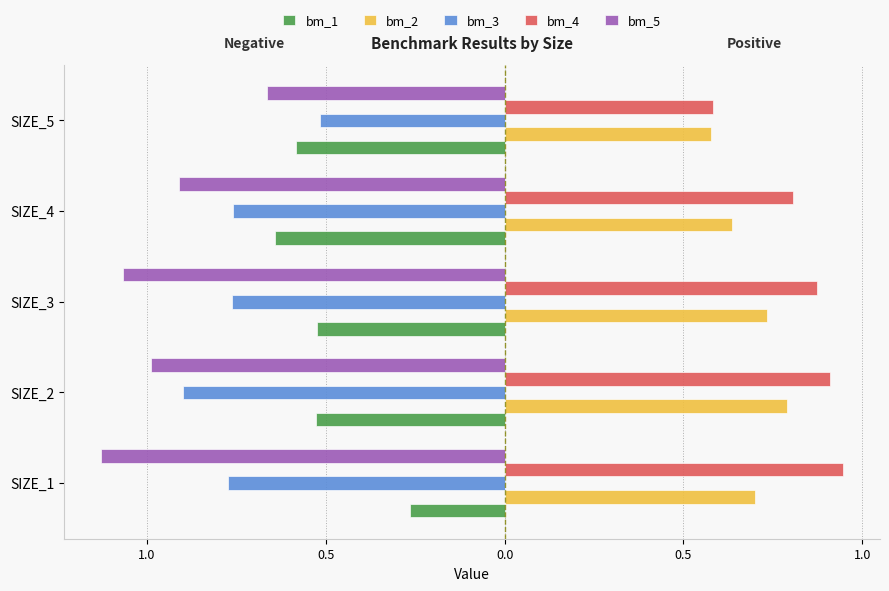

What are all the series names shown in the legend?

bm_1, bm_2, bm_3, bm_4, bm_5